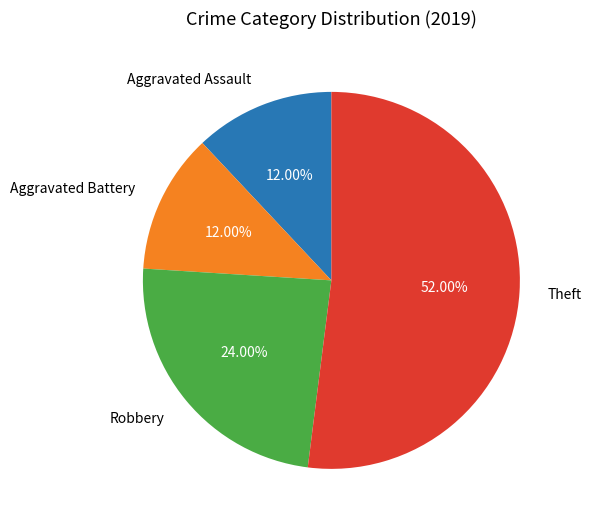

Which category has the biggest portion of the pie?

Theft